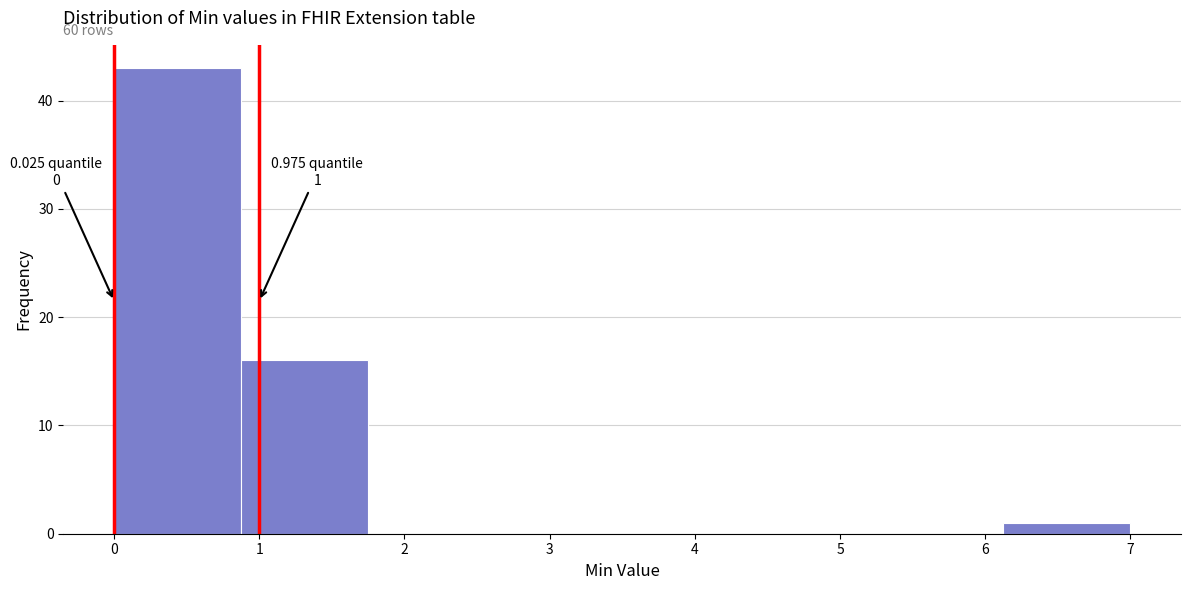

Over which range of the x-axis is the bar tallest?

0.0 to 0.9